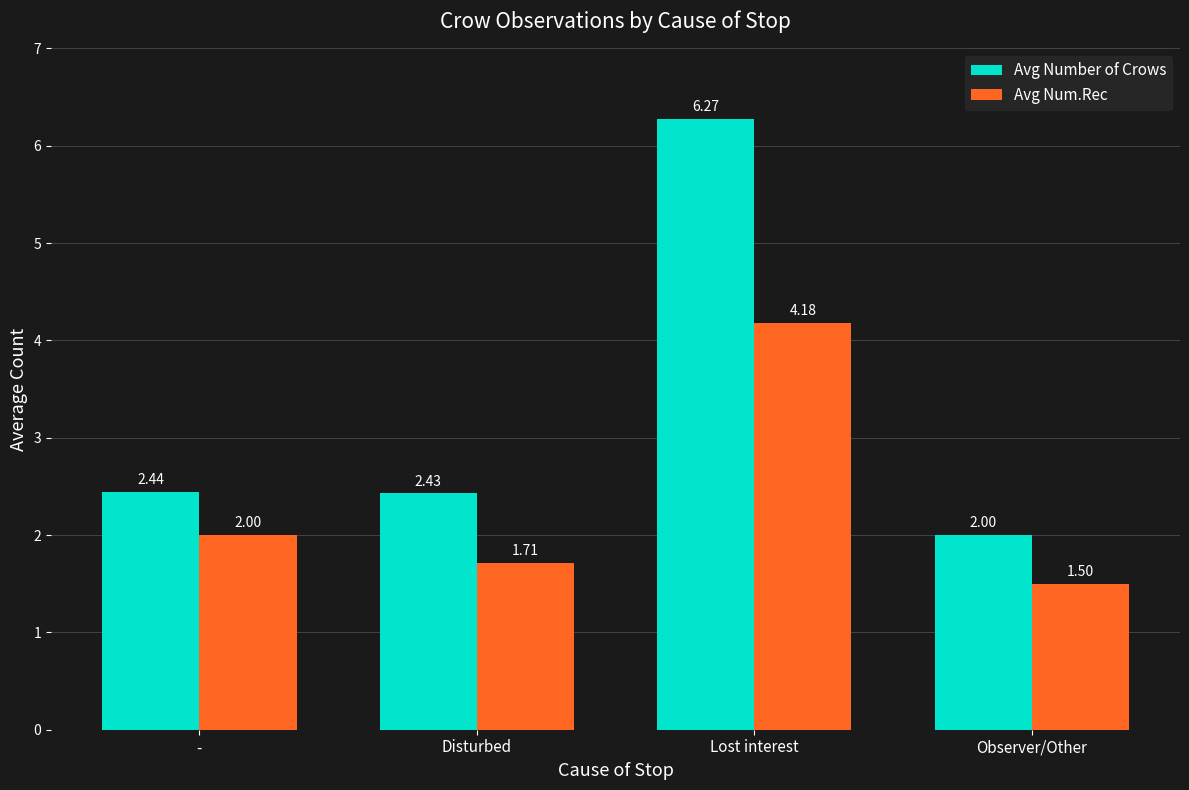

Does the chart contain any negative values?

No